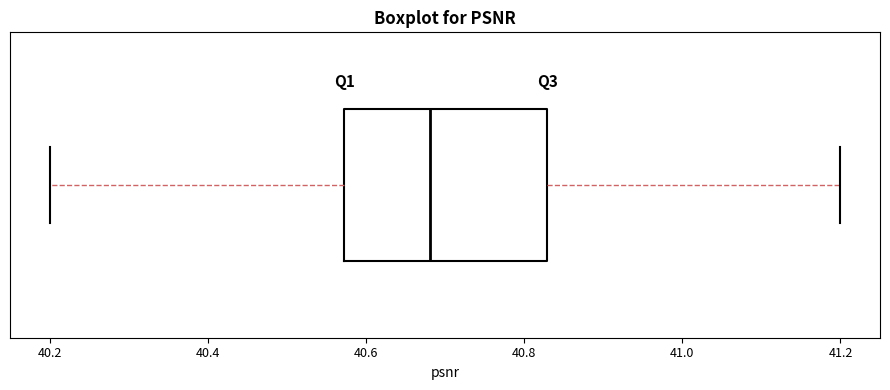

Read this box plot against the x-axis: the position of the median line, the range covered by the box, and the ends of both whiskers. The values are not printed on the chart, so give them approximately, as read against the axis.

median 40.68, box 40.58 to 40.82, whiskers 40.20 to 41.20